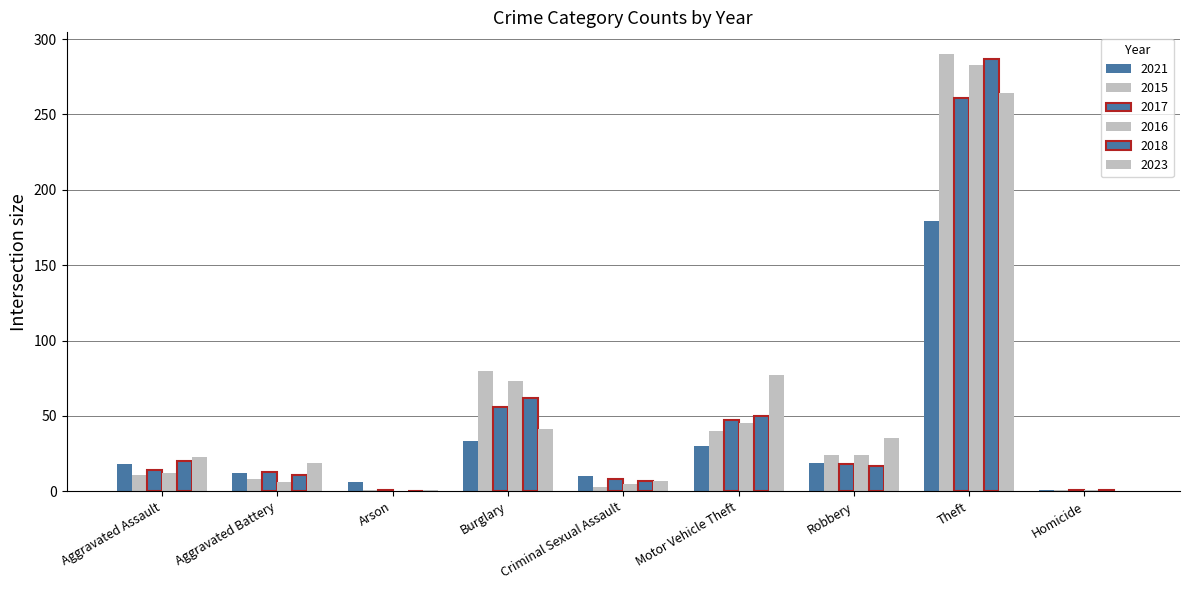

The 2018 series shows 11 at Robbery. True or false?

False